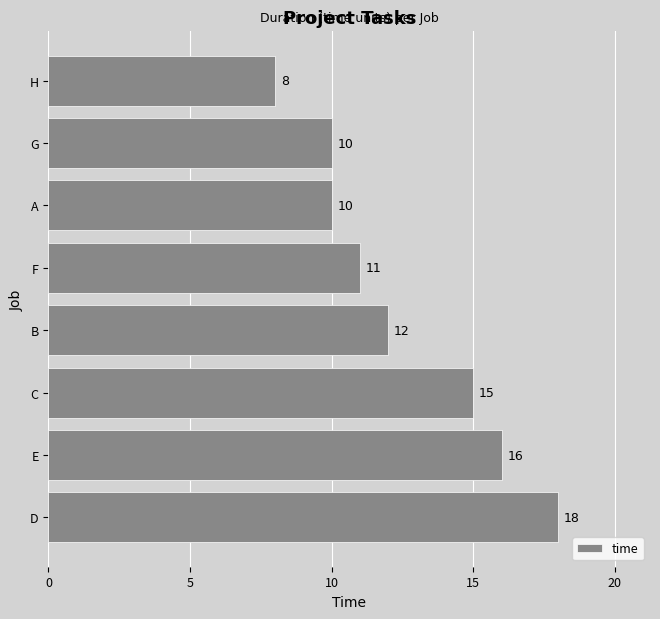

Are the bars grouped side by side (vs. stacked)?

No